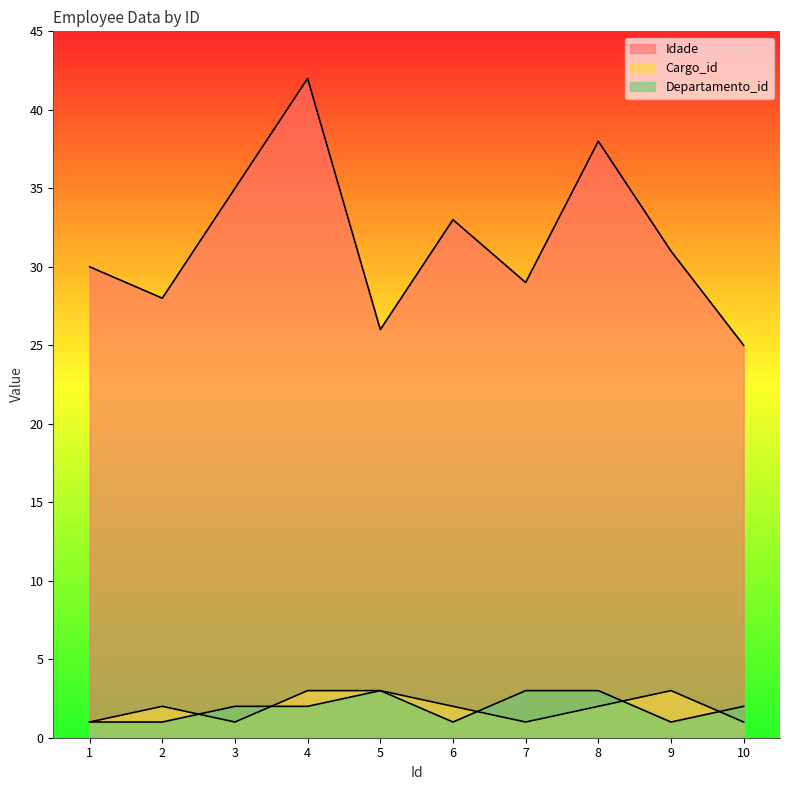

Is it true that Idade equals 44 at 9?

False